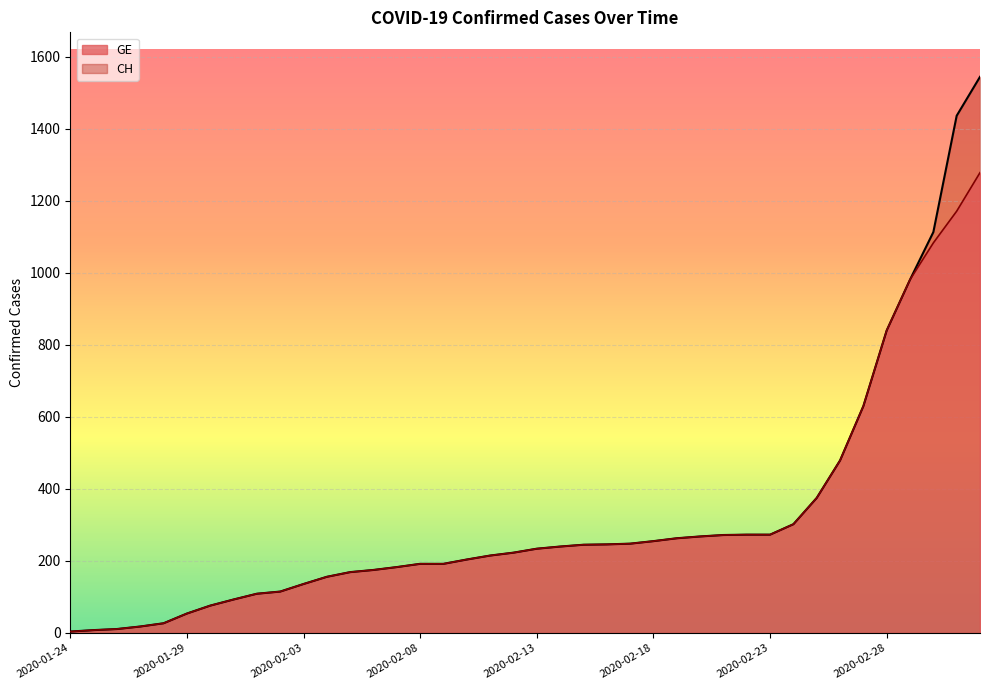

What is the value of the CH point at the 10th from the left?

115